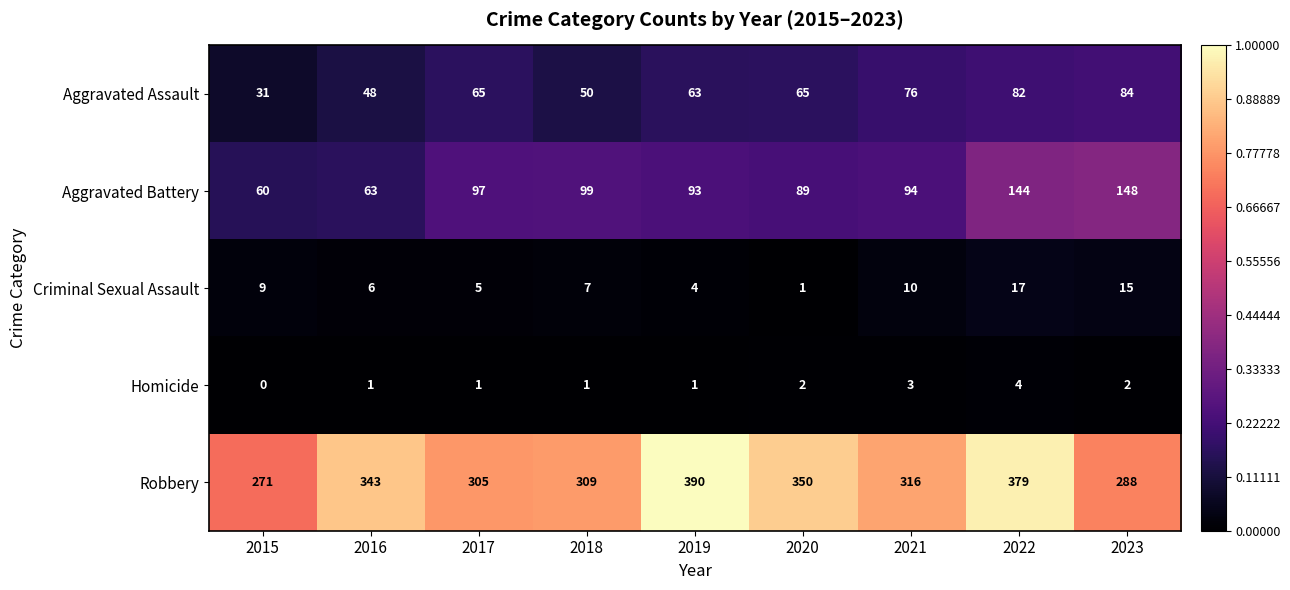

The Robbery series shows 166 at 2015. True or false?

False